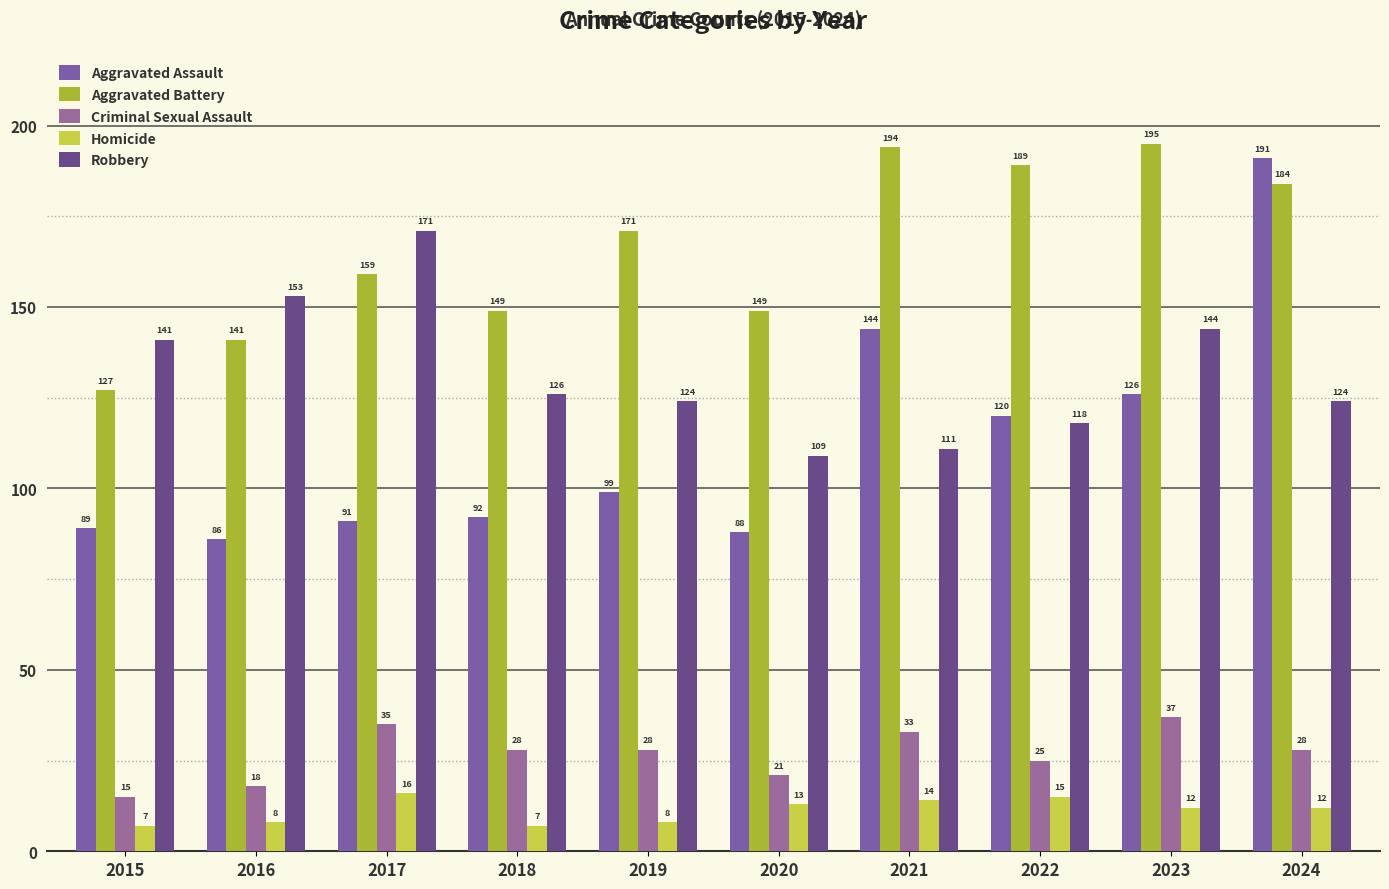

Between 2022 and 2020, which is larger?

2022